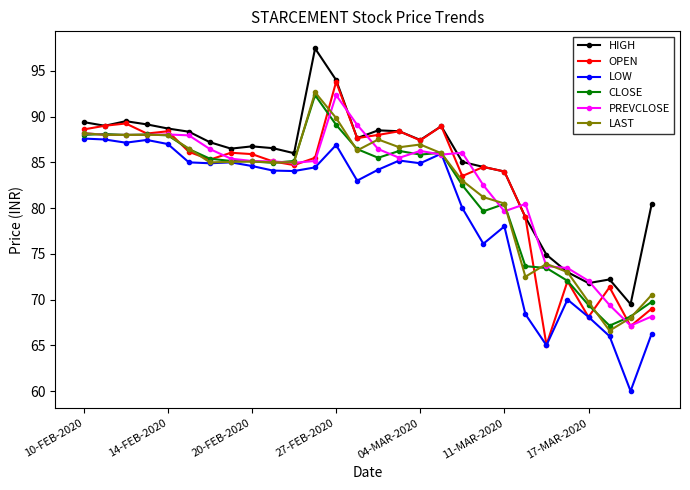

True or false: PREVCLOSE has more than 0 points higher than both neighbors.

True